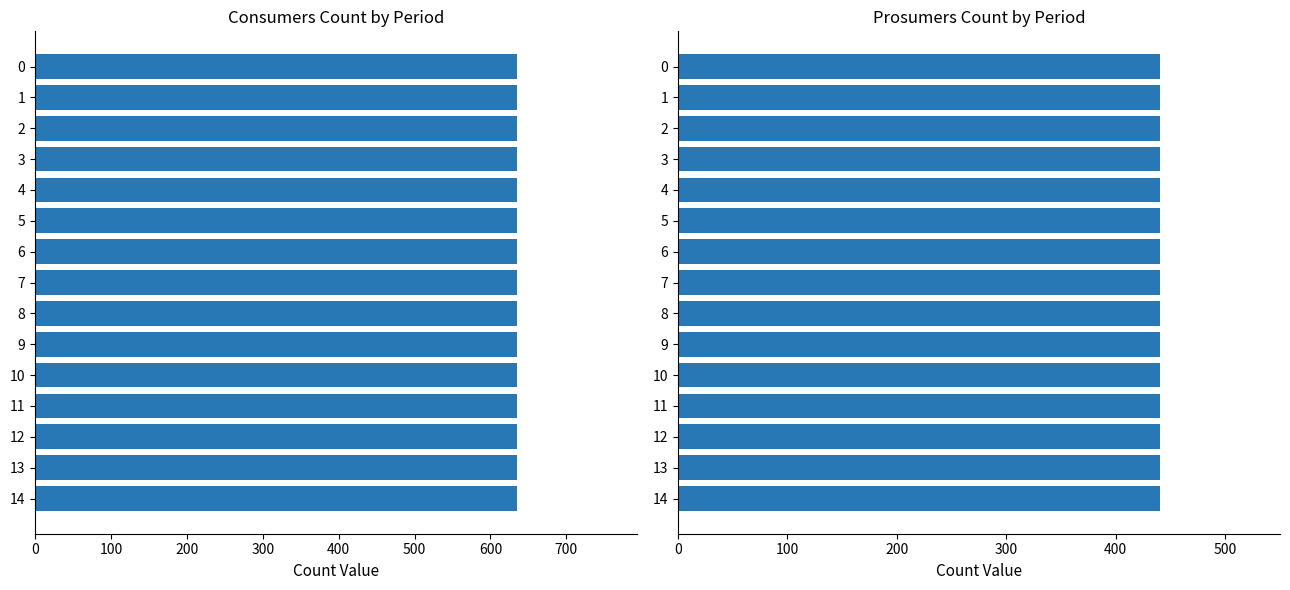

What are all the series names shown in the legend?

Consumers, Prosumers